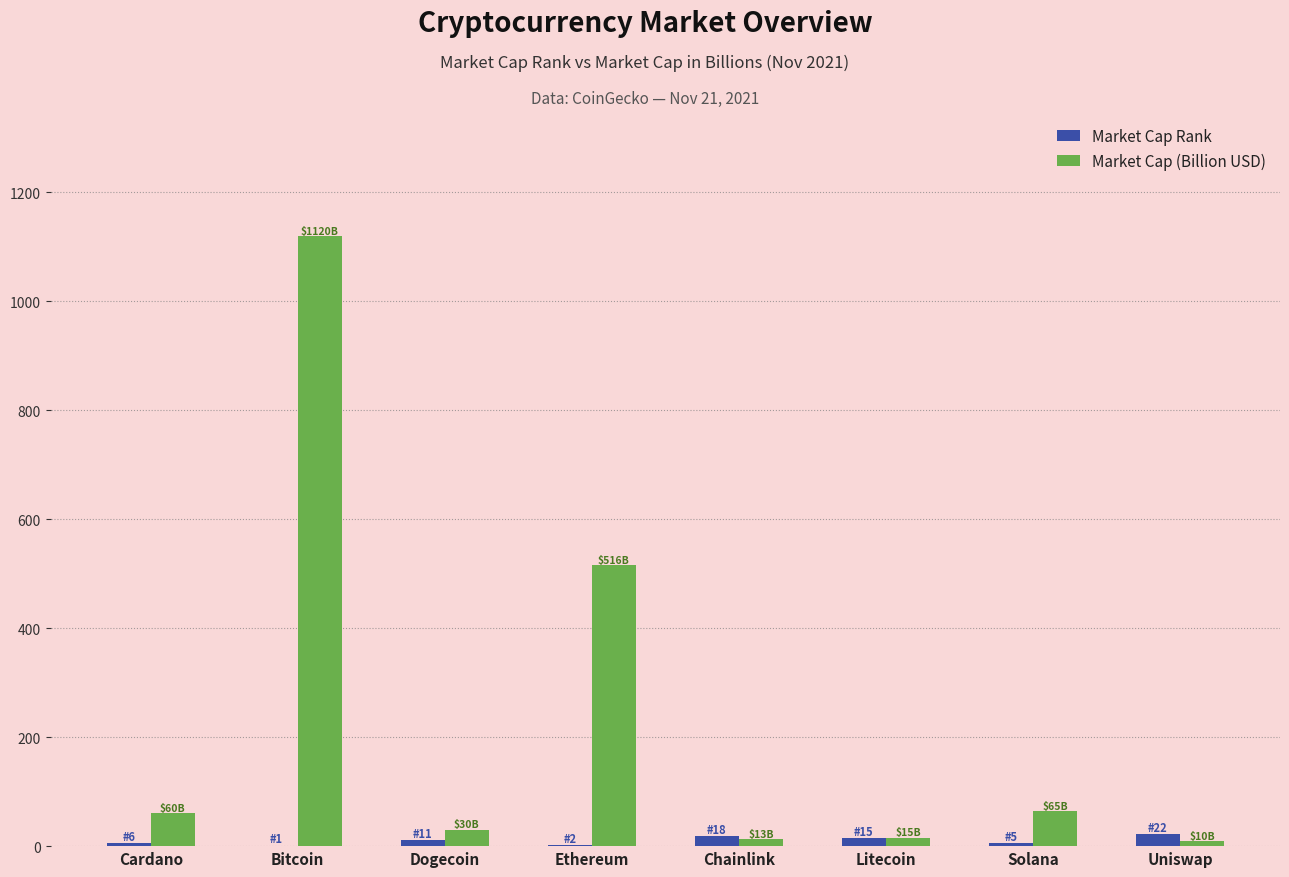

Is it true that Market Cap (Billion USD) equals 64.6 at Solana?

True